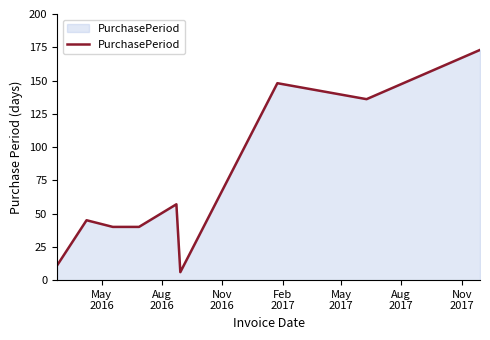

What is the greatest value displayed?

173